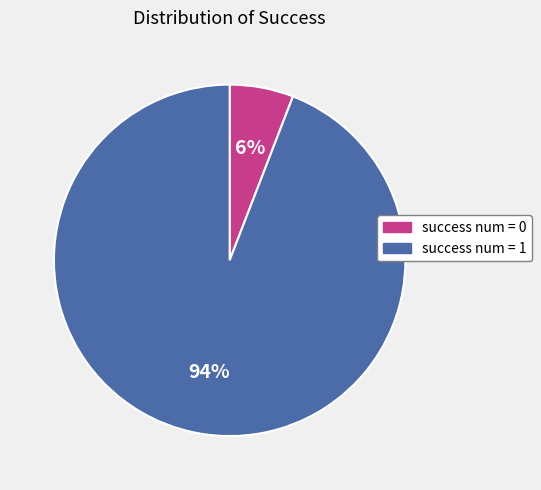

To the nearest percent, what is the difference between the largest and smallest slice percentages?

88%